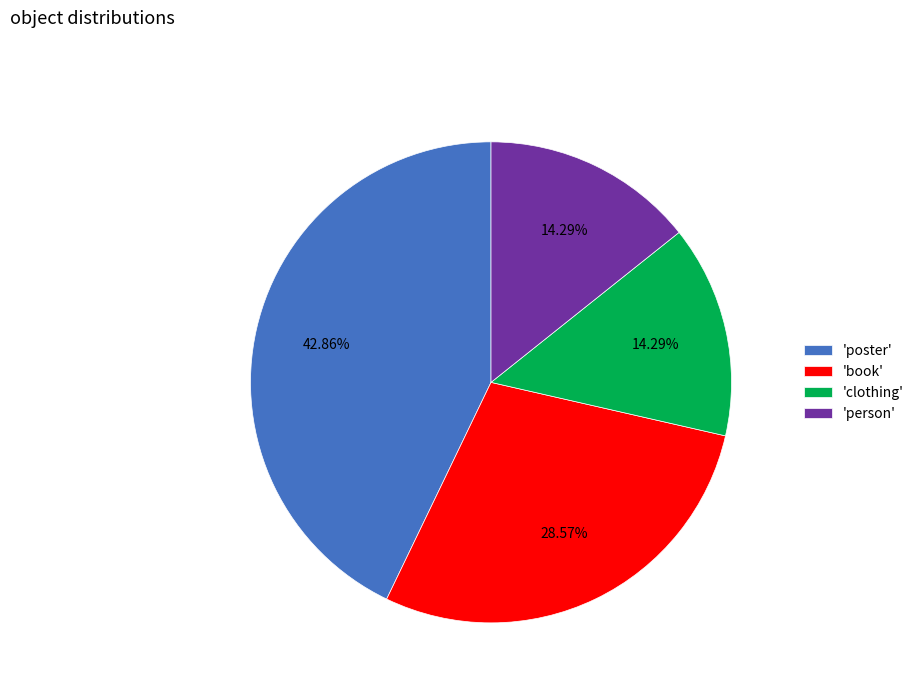

Does any single category account for the majority?

No